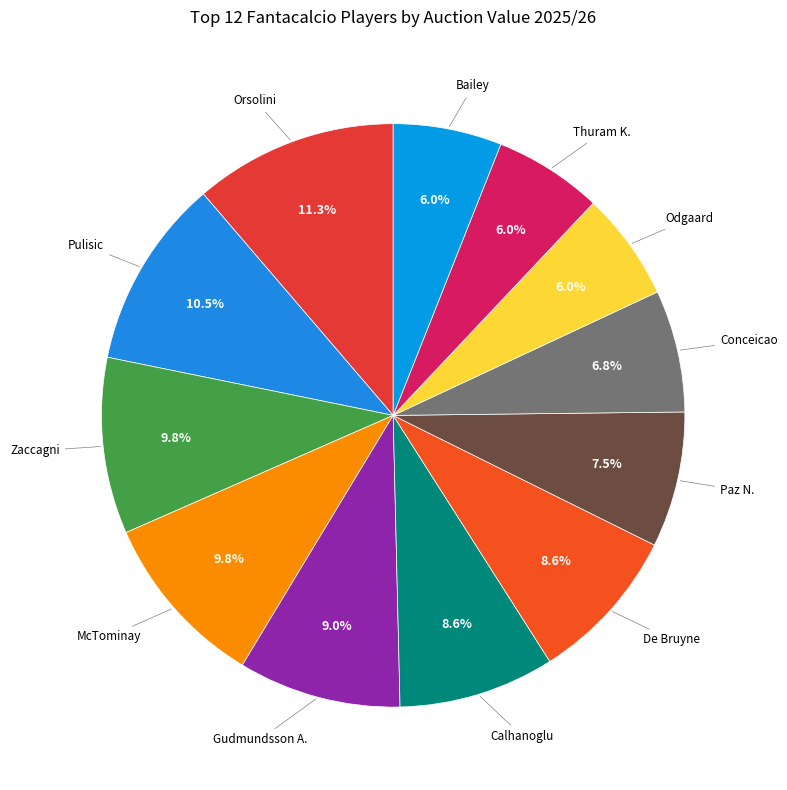

Count the number of slices in the pie.

12